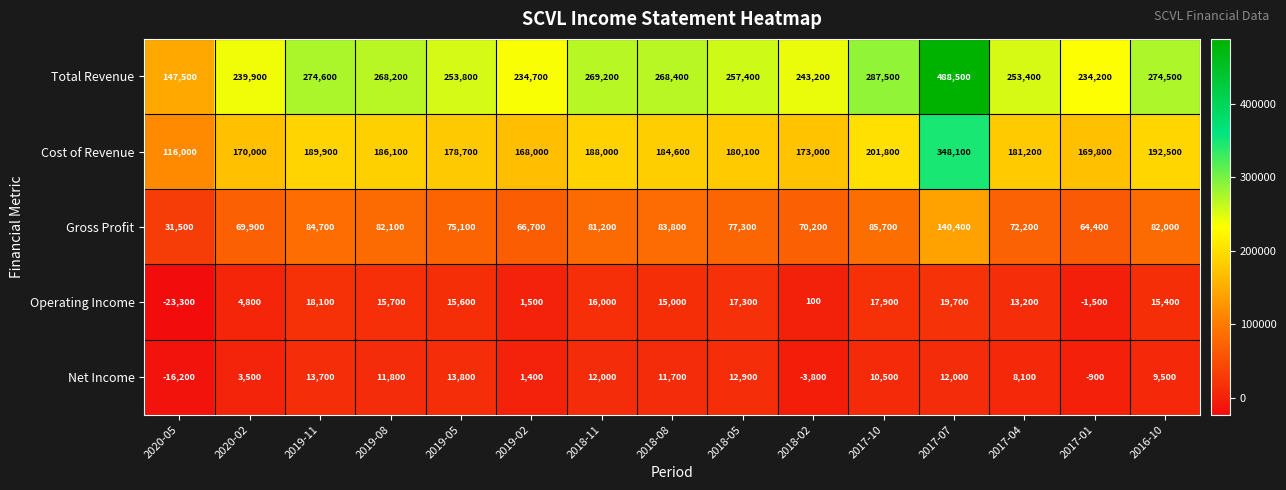

True or false: Cost of Revenue has a value of 116000 at 2020-05.

True